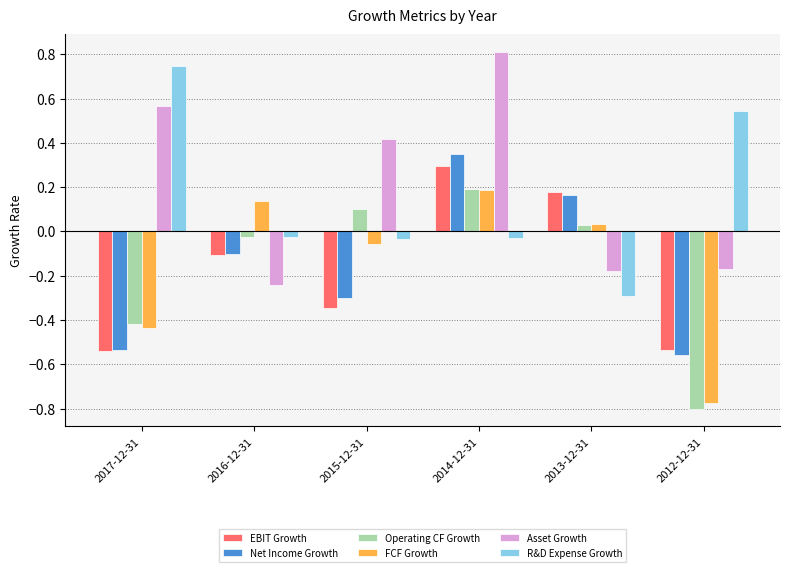

What is the difference between the maximum and minimum values in the Asset Growth series?

1.1